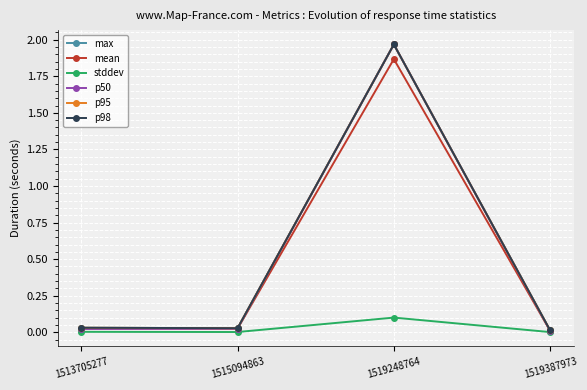

Between 1519387973 and 1513705277, which is larger?

1513705277